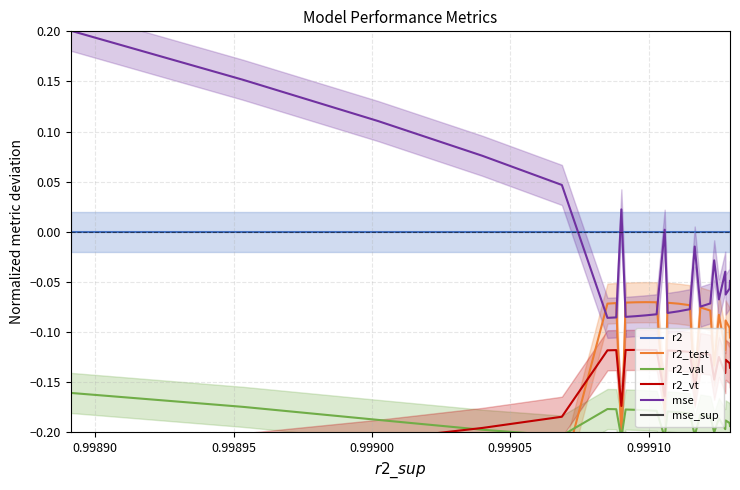

True or false: r2_test has a value of -0.1 at 0.99910.

True